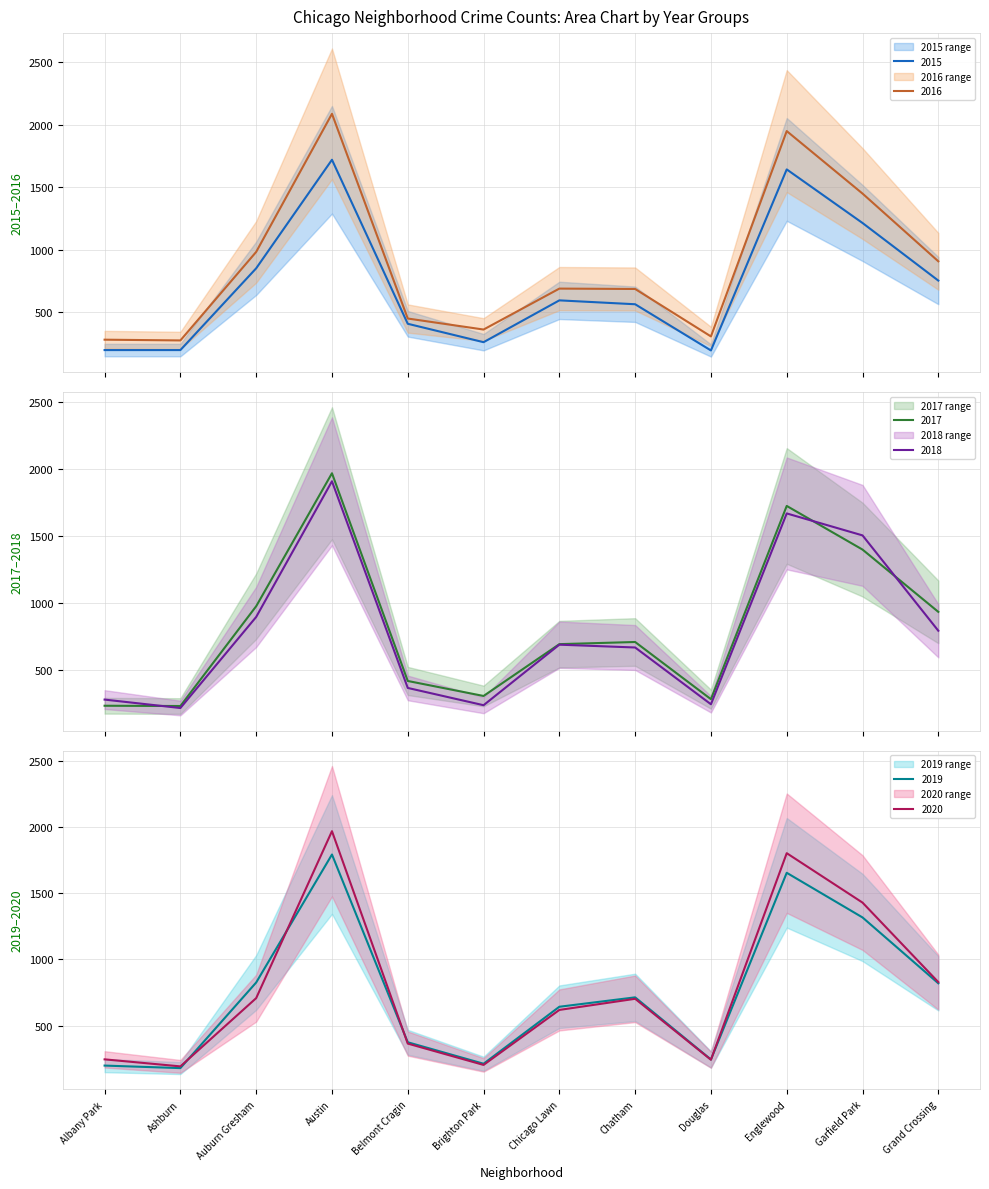

What is the value of the 2019 point at the 6th from the left?

213